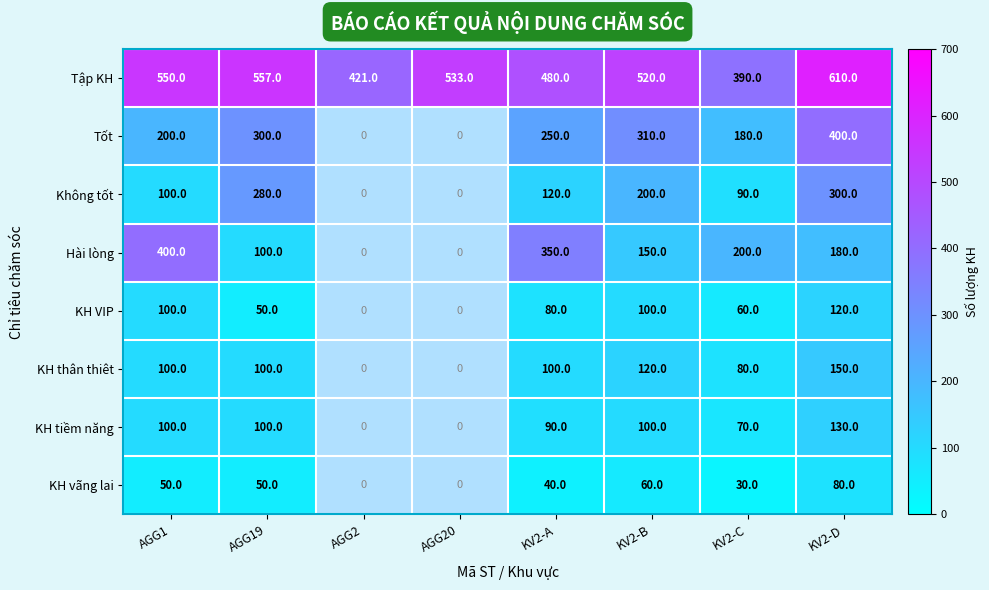

The value of Tập KH at AGG2 is 421. True or false?

True